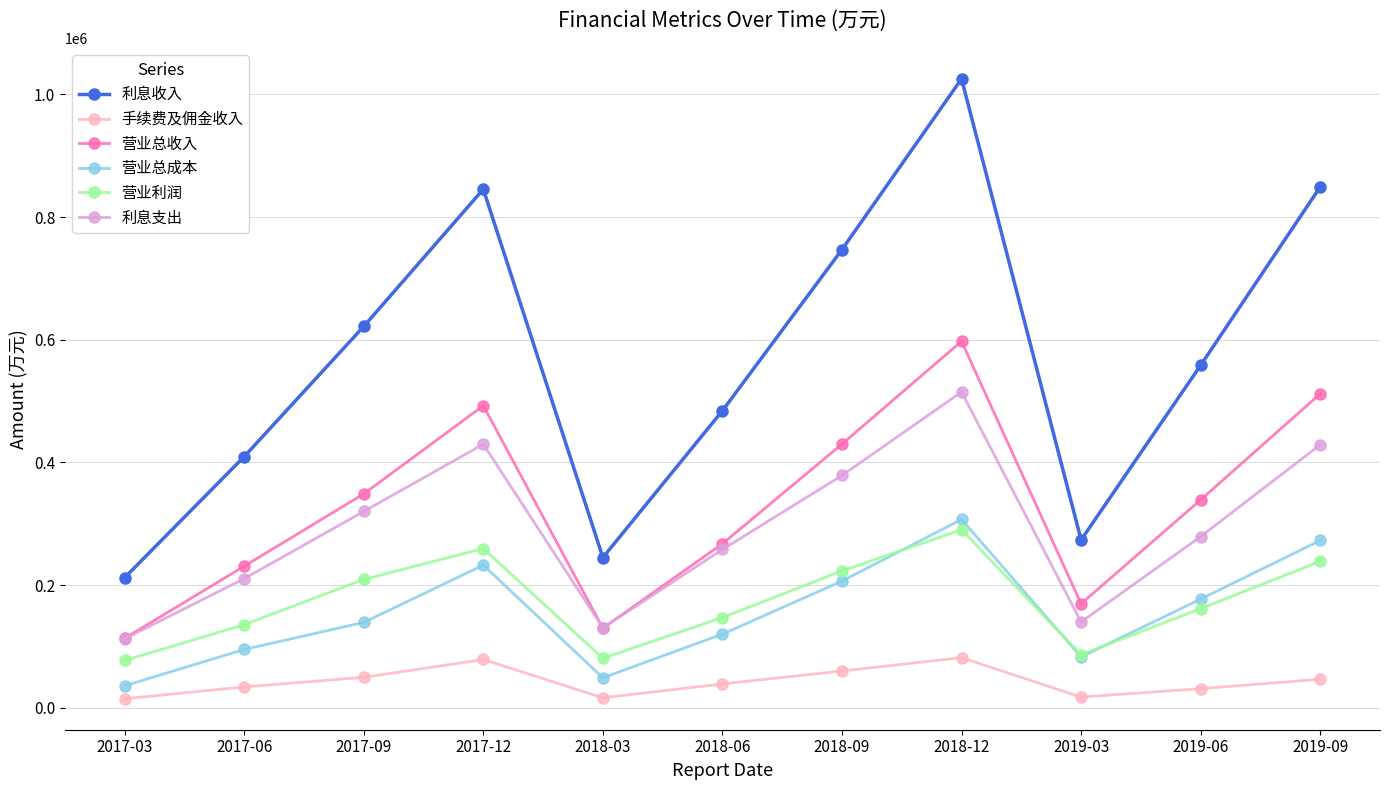

What is the total value across all series at 2018-09?

2046285